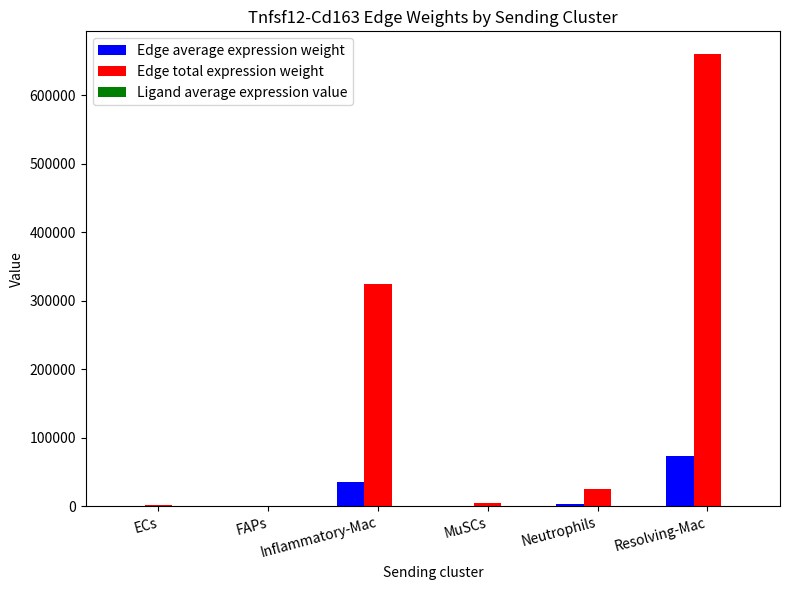

Is it true that Edge total expression weight equals 261140.3 at Resolving-Mac?

False